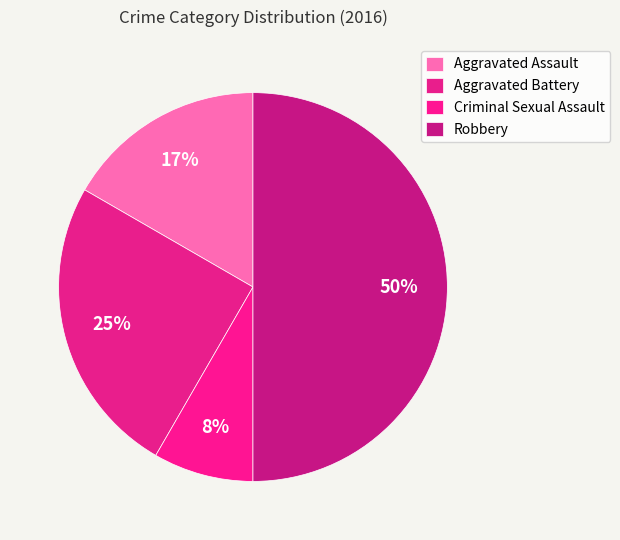

What percentage is NOT represented by Robbery?

50.0%